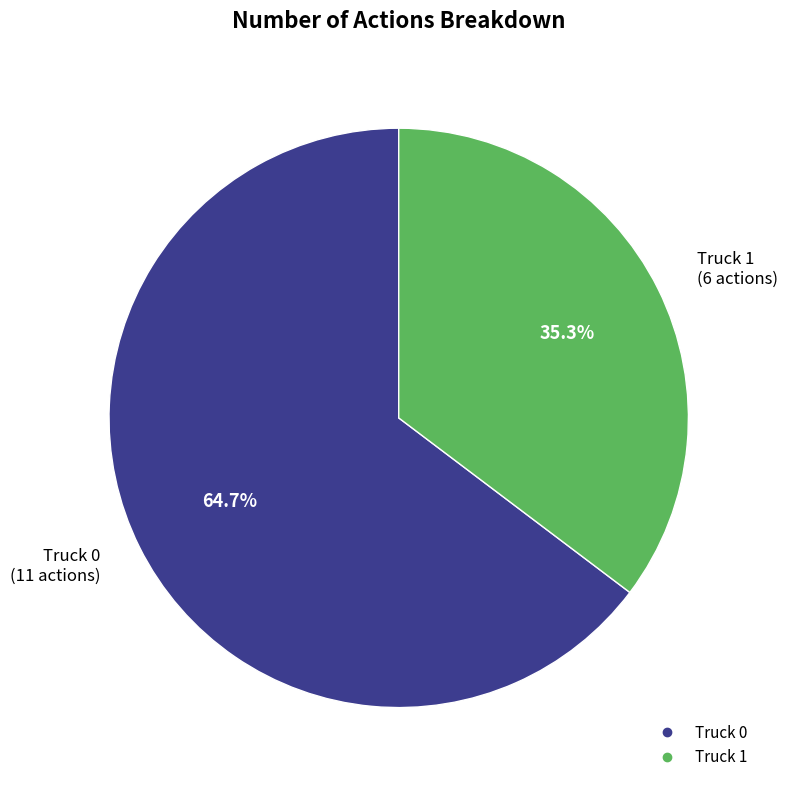

How many slices are in this pie chart?

2